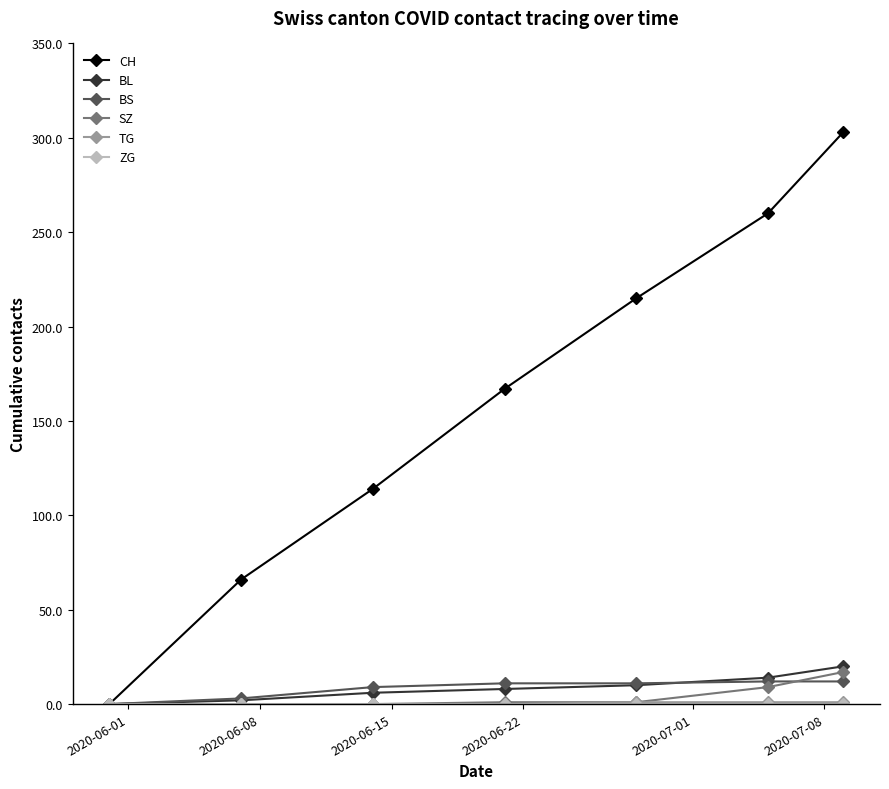

Which series has the largest range (max minus min)?

CH